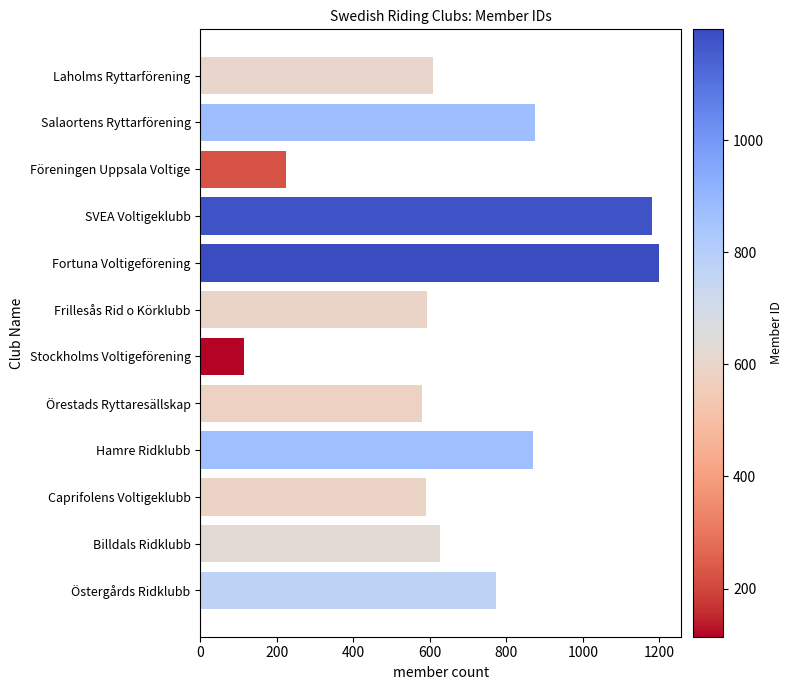

Between Stockholms Voltigeförening and Laholms Ryttarförening, which is larger?

Laholms Ryttarförening